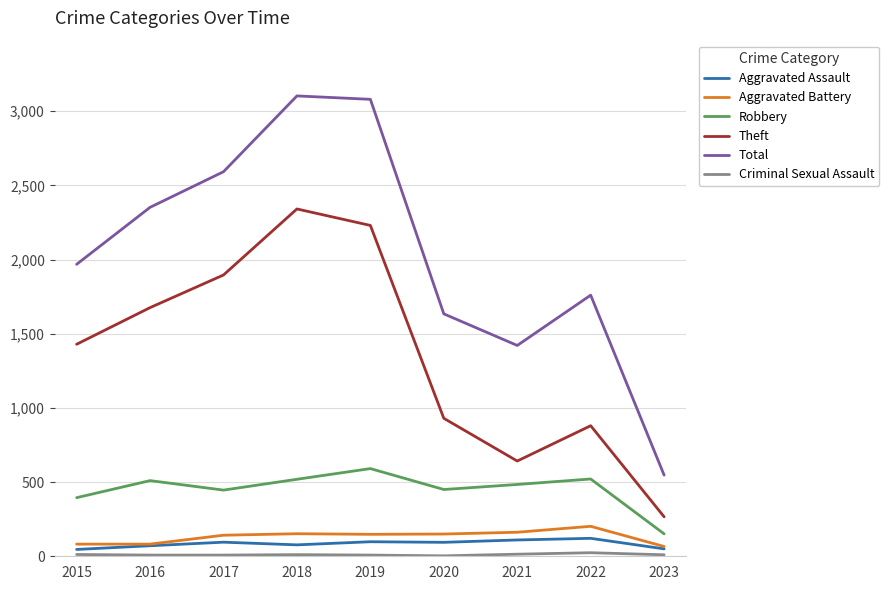

In Aggravated Assault, how many points are higher than both neighbors (excluding endpoints)?

3